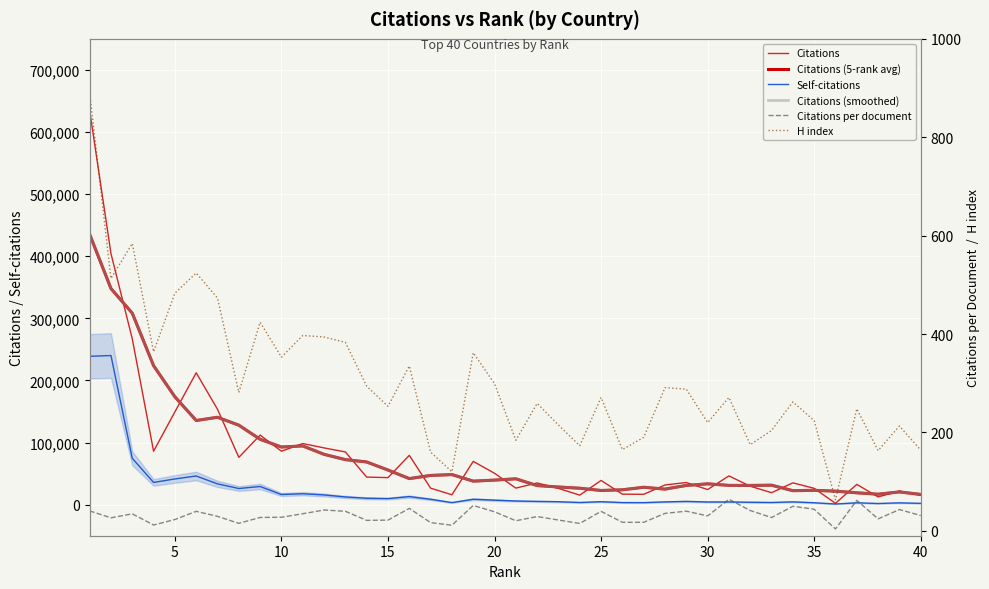

What is the difference between the maximum and minimum values in the H index series?

827.0